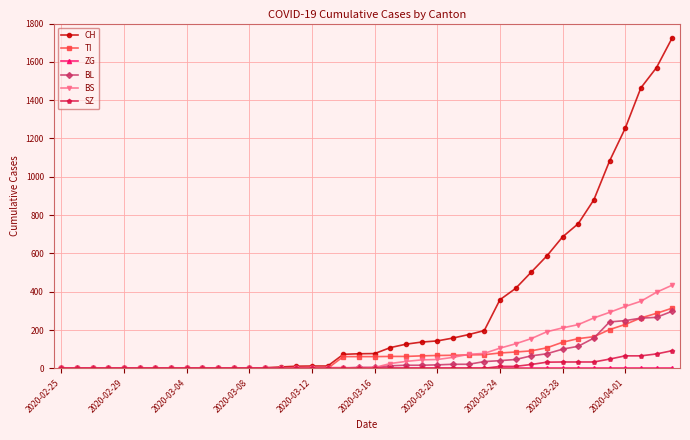

How many lines are shown in the chart?

6